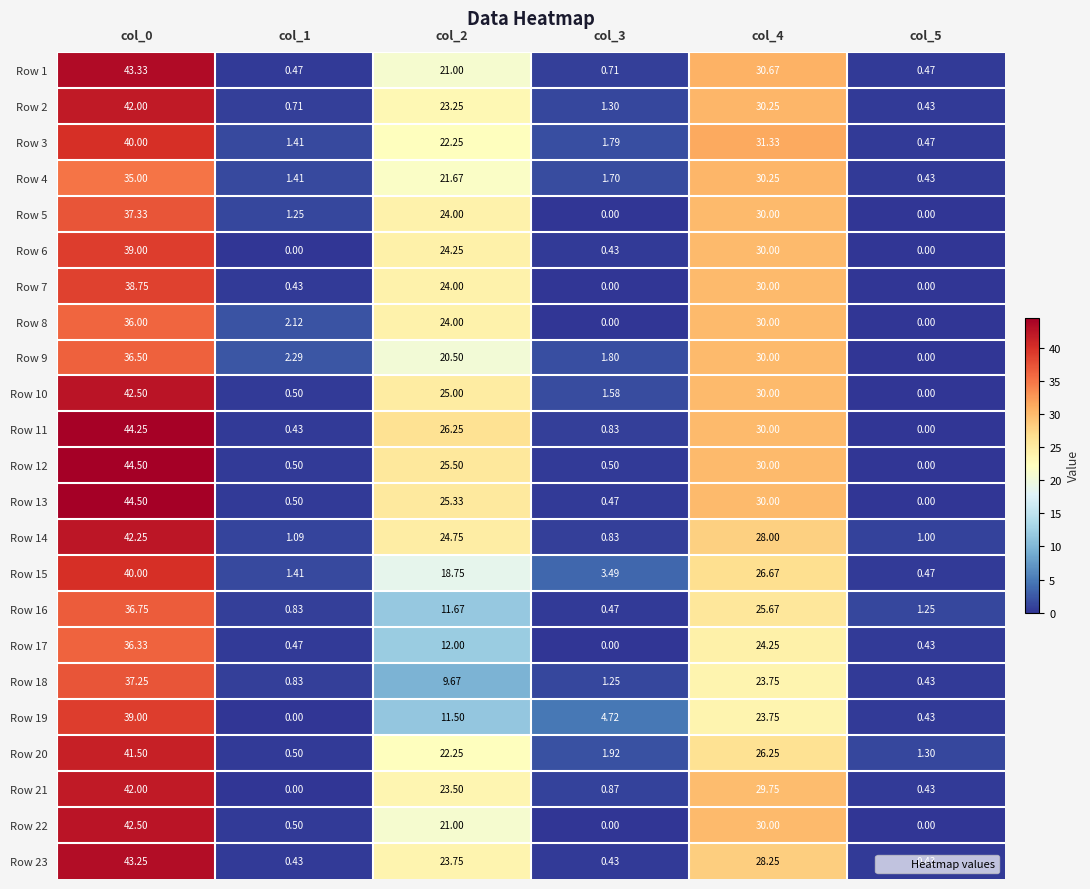

What is the spread (max minus min) of values at col_4?

7.6